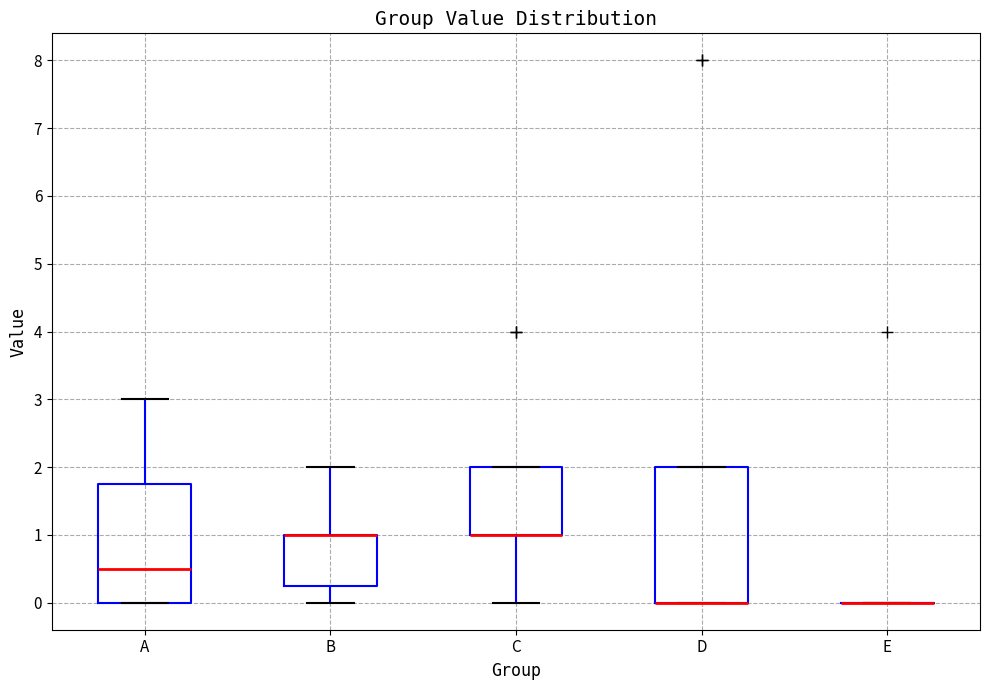

Which box is the tallest, from its lower edge to its upper edge?

D